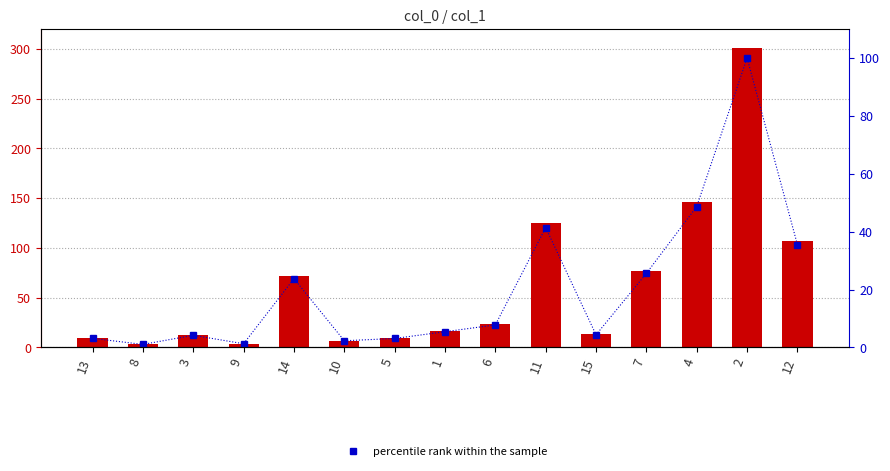

Which series has the largest range (max minus min)?

col_1